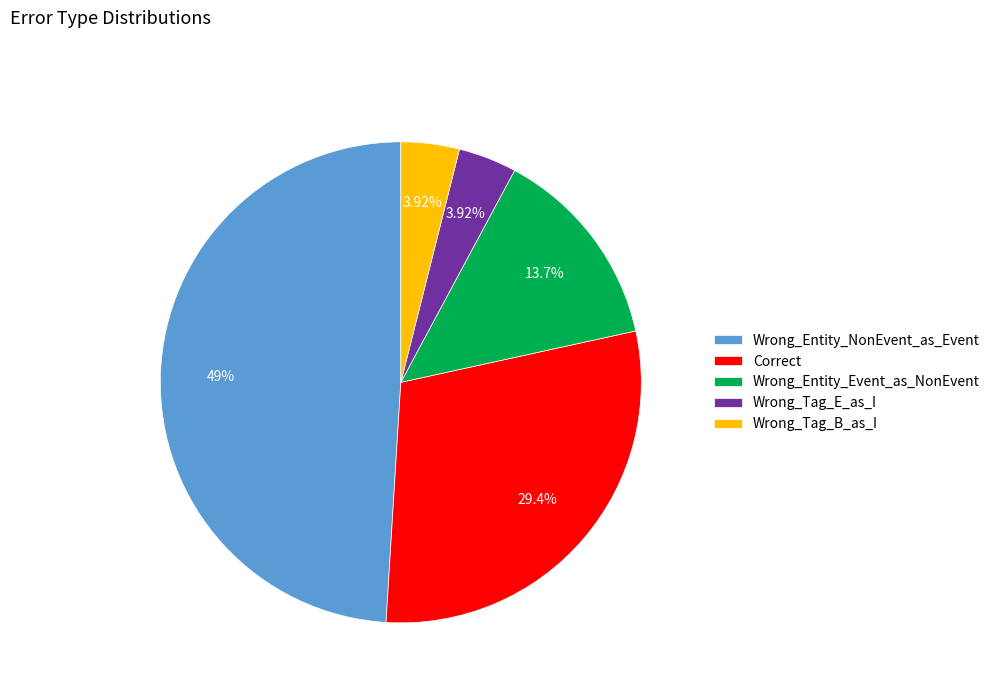

The Correct slice represents 29% of the pie. True or false?

True